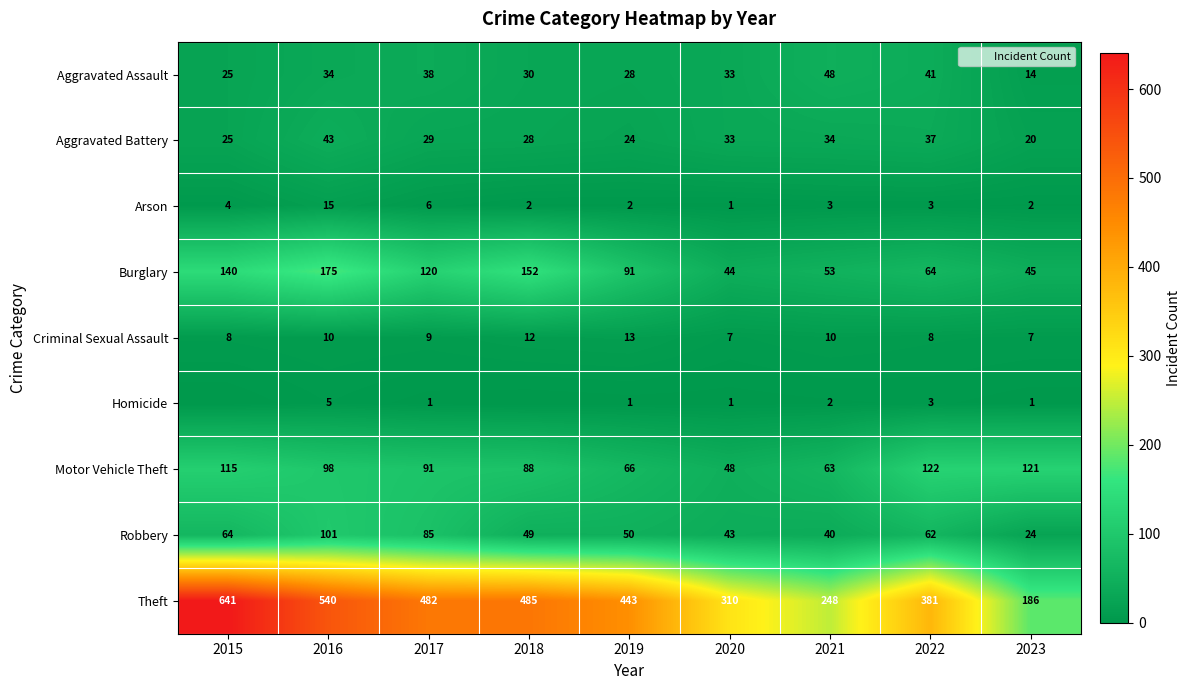

List the series in order of their peak value, highest first.

Theft, Burglary, Motor Vehicle Theft, Robbery, Aggravated Assault, Aggravated Battery, Arson, Criminal Sexual Assault, Homicide